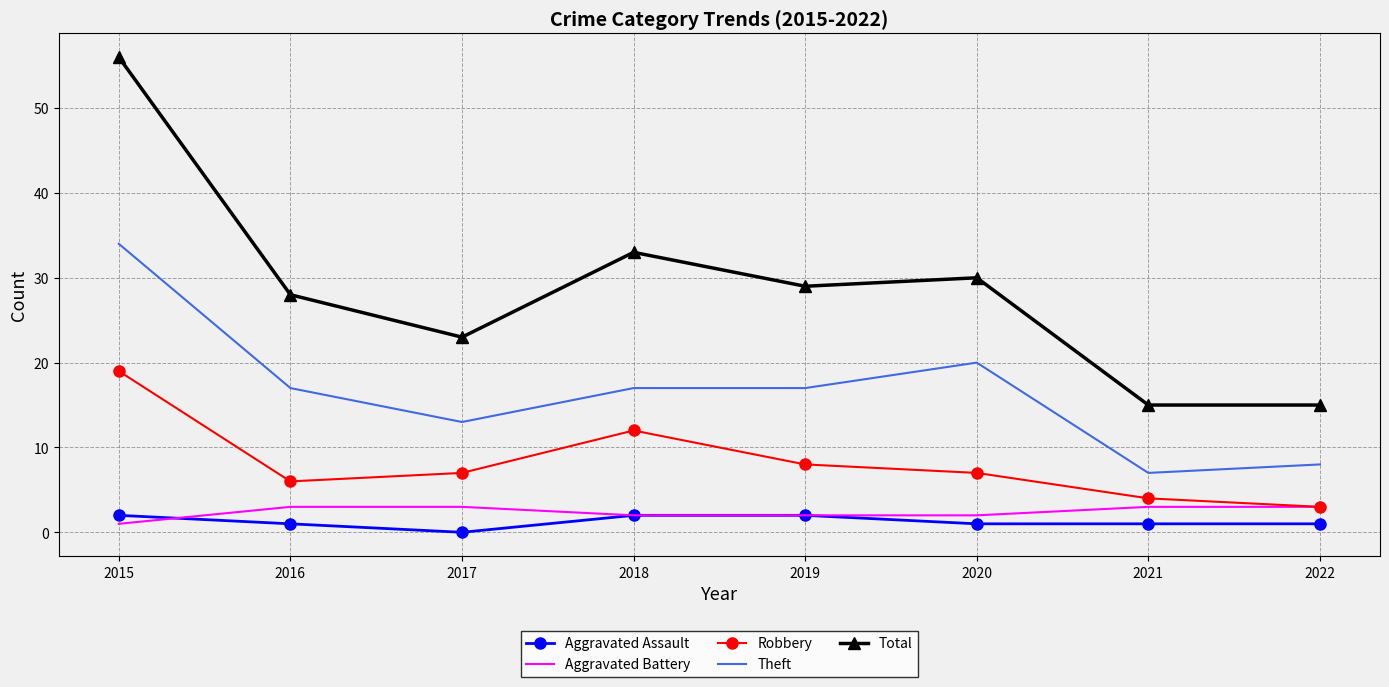

Which series has the widest spread of values?

Total